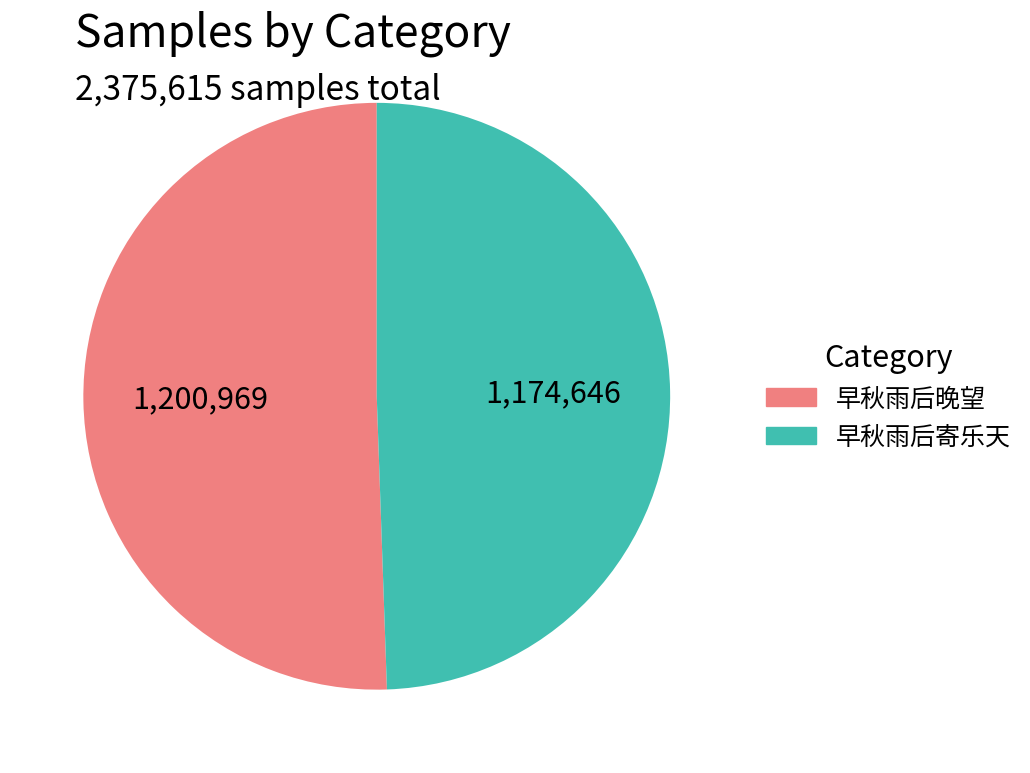

What is the majority slice?

早秋雨后晚望